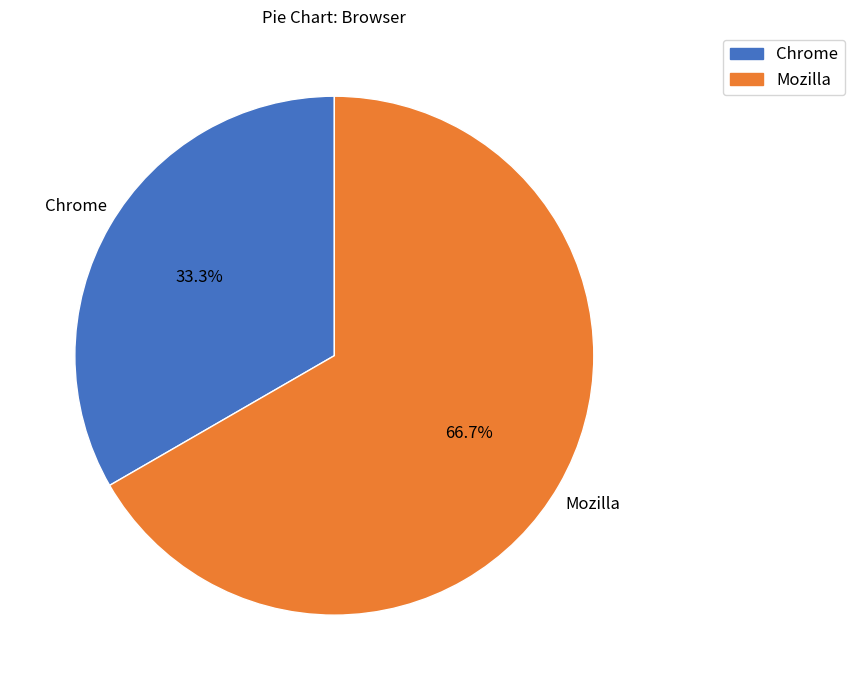

Which slice represents more than half of the pie?

Mozilla